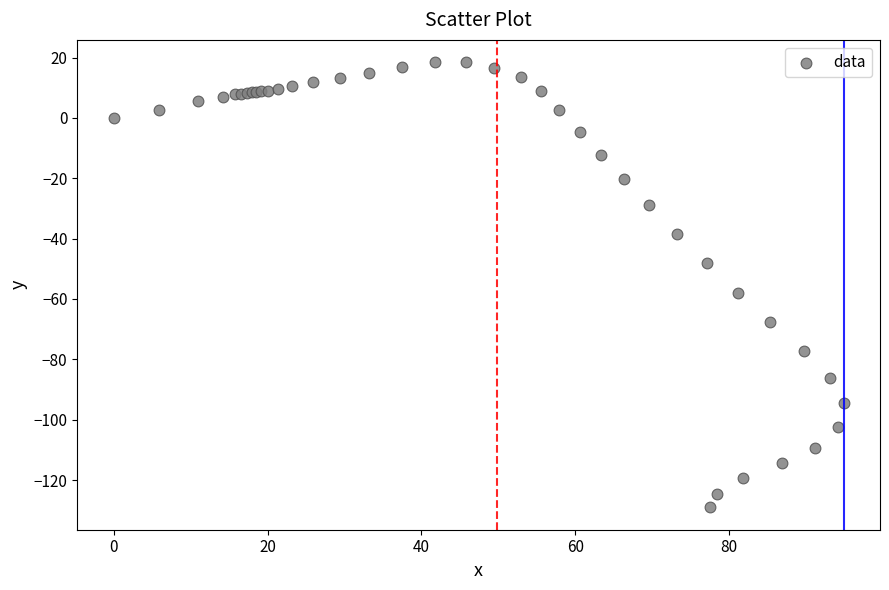

What Y value in the scatter plot is closest to -55?

-57.9